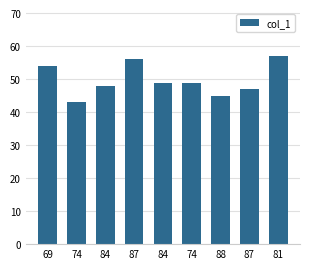

Count the number of data series in this chart.

1